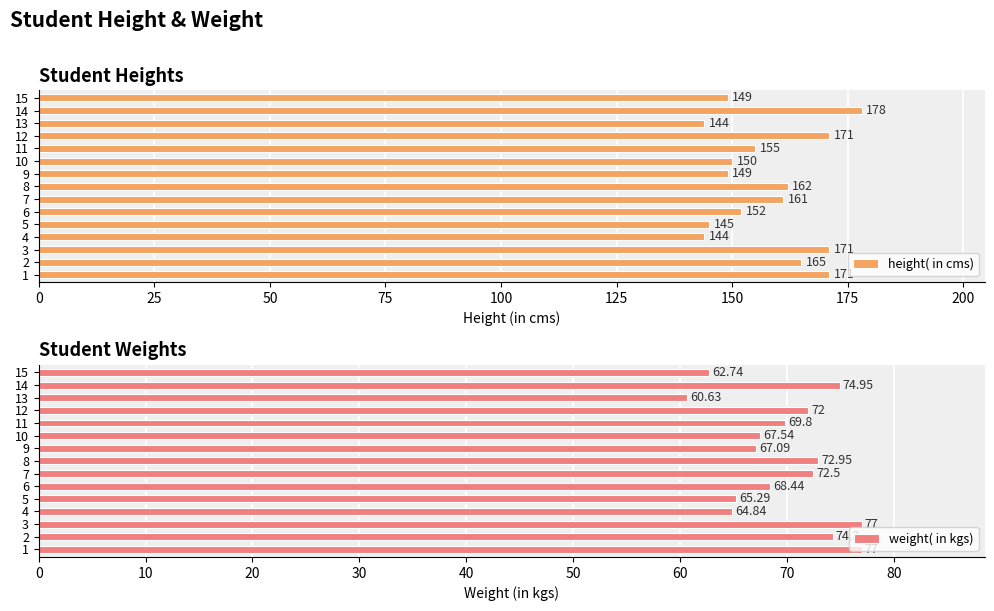

What is the difference between the weight( in kgs) values at 13 and 8?

12.3